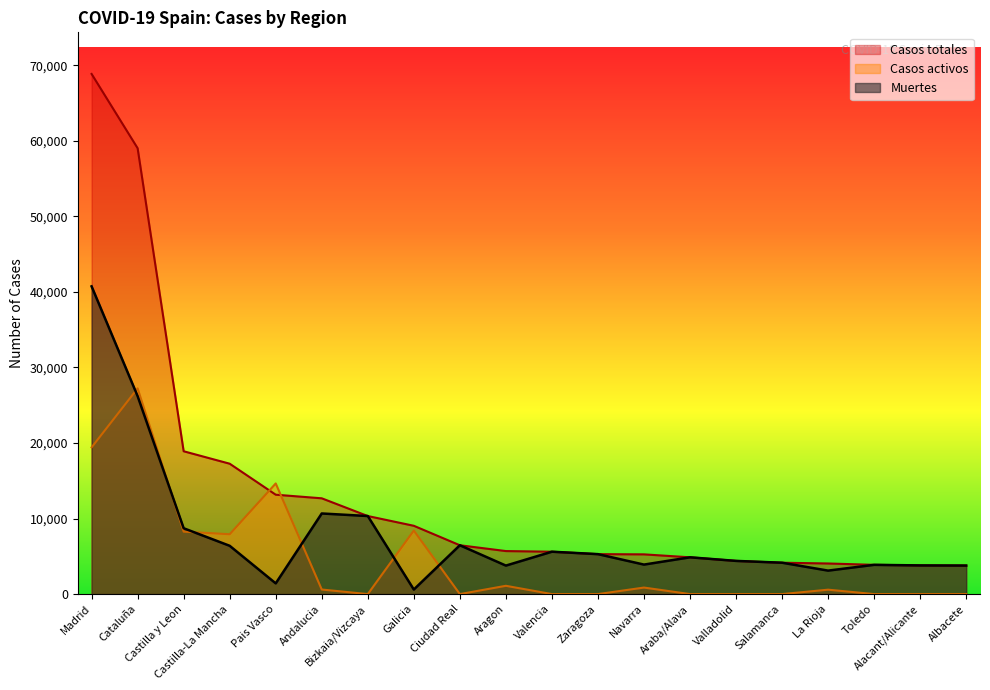

What are all the series names shown in the legend?

Casos totales, Casos activos, Muertes